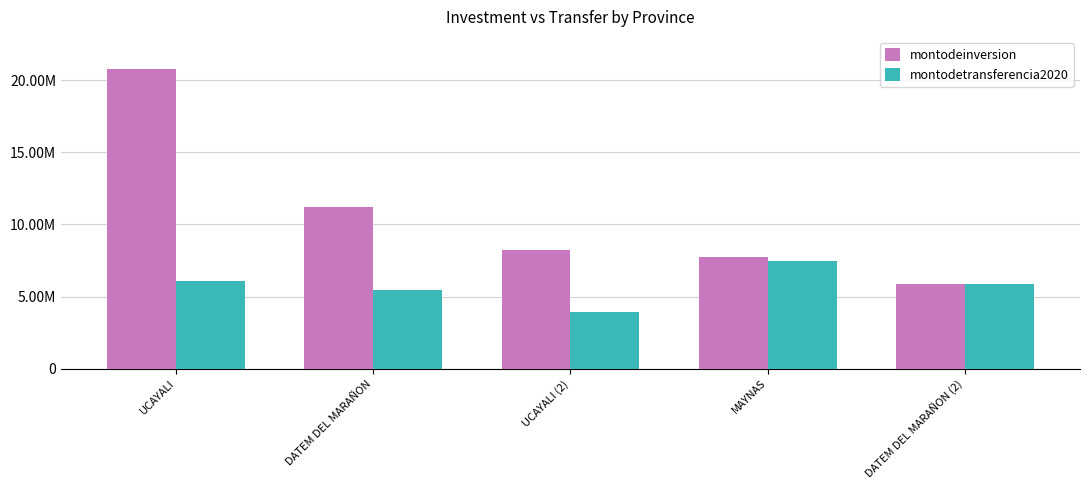

What are all the series names shown in the legend?

montodeinversion, montodetransferencia2020